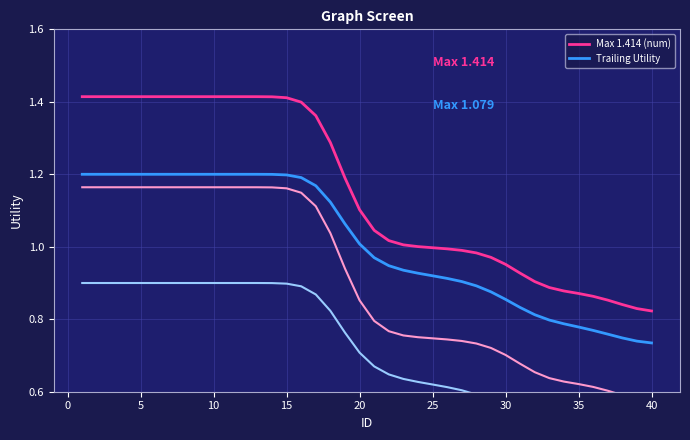

What is the difference between the maximum and minimum values in the Trailing Utility series?

0.5